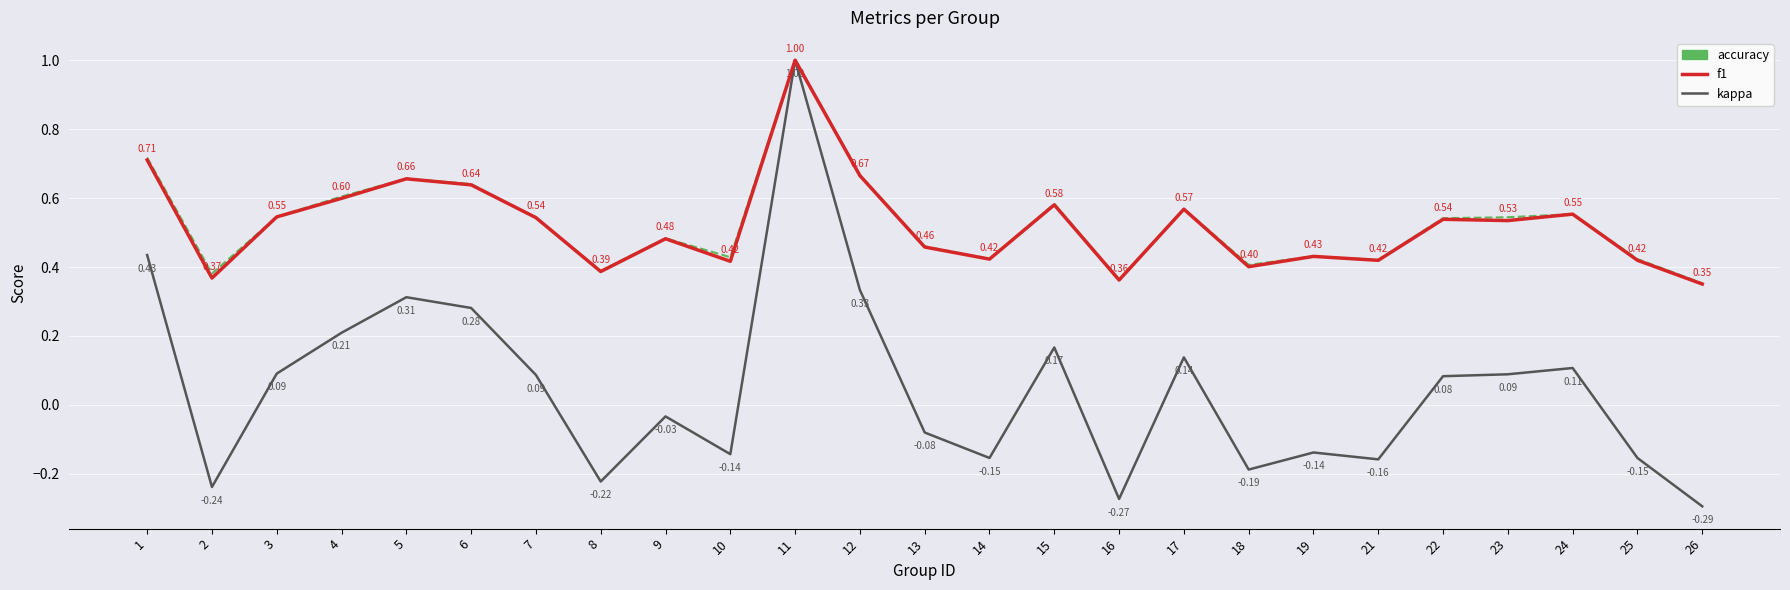

What is the spread (max minus min) of values at 17?

0.4